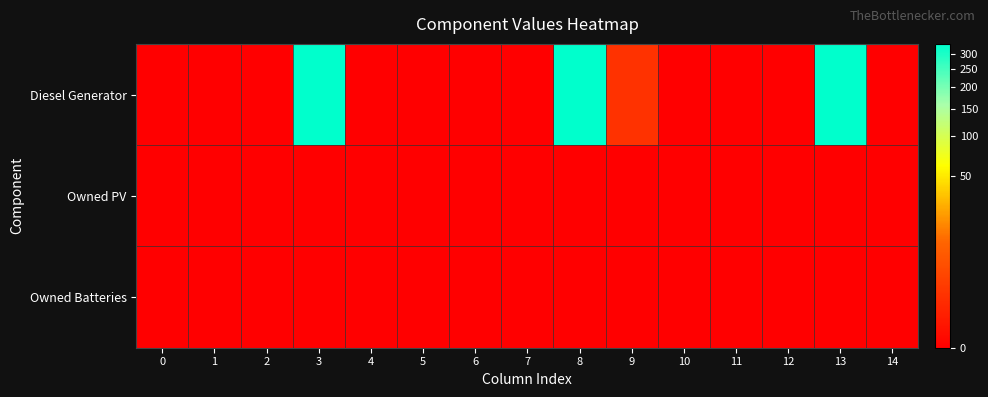

At 4, list the series in order from largest to smallest.

Diesel Generator, Owned PV, Owned Batteries